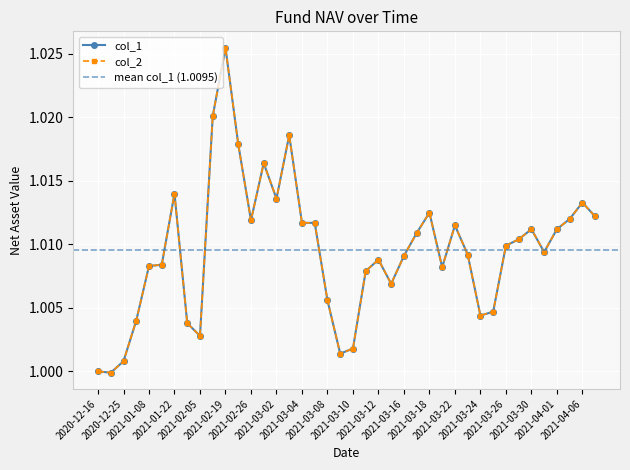

Reading left to right, what are all the values shown in this chart?

col_1: 2020-12-16=1.0	2020-12-18=1.0	2020-12-25=1.0	2020-12-31=1.0	2021-01-08=1.0	2021-01-15=1.0	2021-01-22=1.0	2021-01-29=1.0	2021-02-05=1.0	2021-02-10=1.0	2021-02-19=1.0	2021-02-25=1.0	2021-02-26=1.0	2021-03-01=1.0	2021-03-02=1.0	2021-03-03=1.0	2021-03-04=1.0	2021-03-05=1.0	2021-03-08=1.0	2021-03-09=1.0	2021-03-10=1.0	2021-03-11=1.0	2021-03-12=1.0	2021-03-15=1.0	2021-03-16=1.0	2021-03-17=1.0	2021-03-18=1.0	2021-03-19=1.0	2021-03-22=1.0	2021-03-23=1.0	2021-03-24=1.0	2021-03-25=1.0	2021-03-26=1.0	2021-03-29=1.0	2021-03-30=1.0	2021-03-31=1.0	2021-04-01=1.0	2021-04-02=1.0	2021-04-06=1.0	2021-04-07=1.0
col_2: 2020-12-16=1.0	2020-12-18=1.0	2020-12-25=1.0	2020-12-31=1.0	2021-01-08=1.0	2021-01-15=1.0	2021-01-22=1.0	2021-01-29=1.0	2021-02-05=1.0	2021-02-10=1.0	2021-02-19=1.0	2021-02-25=1.0	2021-02-26=1.0	2021-03-01=1.0	2021-03-02=1.0	2021-03-03=1.0	2021-03-04=1.0	2021-03-05=1.0	2021-03-08=1.0	2021-03-09=1.0	2021-03-10=1.0	2021-03-11=1.0	2021-03-12=1.0	2021-03-15=1.0	2021-03-16=1.0	2021-03-17=1.0	2021-03-18=1.0	2021-03-19=1.0	2021-03-22=1.0	2021-03-23=1.0	2021-03-24=1.0	2021-03-25=1.0	2021-03-26=1.0	2021-03-29=1.0	2021-03-30=1.0	2021-03-31=1.0	2021-04-01=1.0	2021-04-02=1.0	2021-04-06=1.0	2021-04-07=1.0